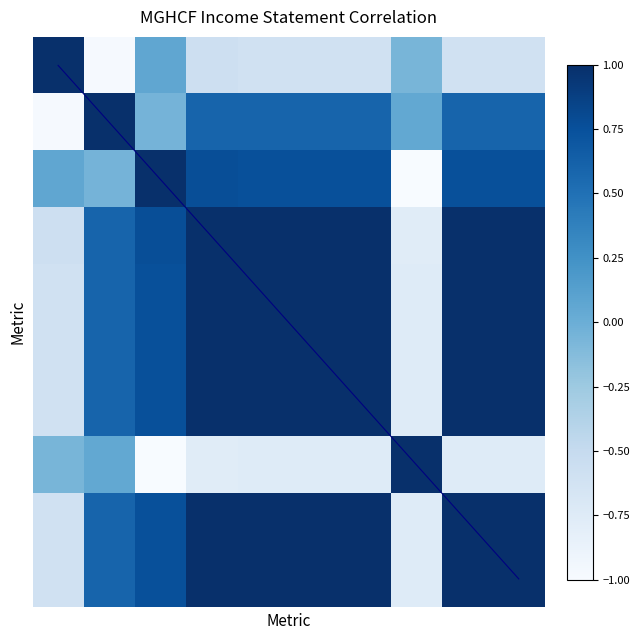

Which has a higher value, 2 or 9?

9